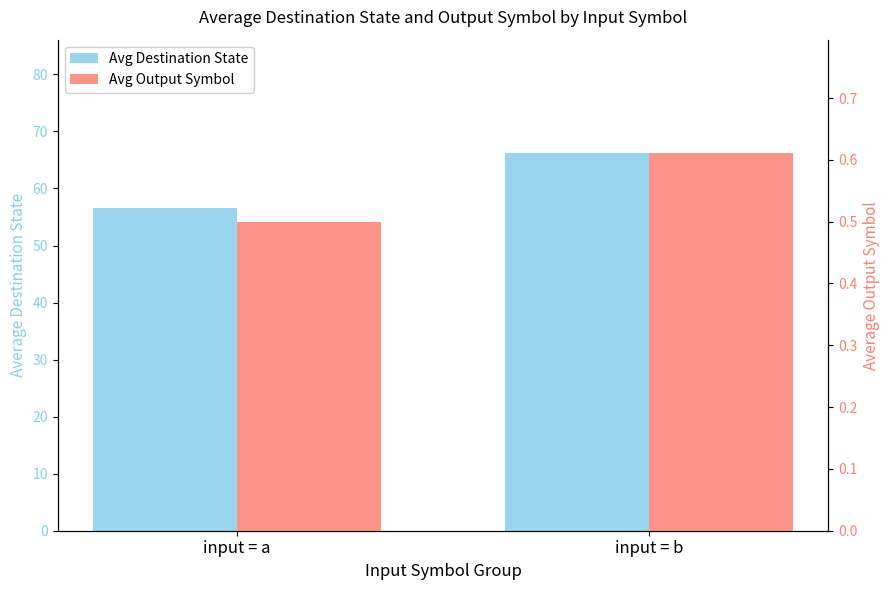

At which category is the sum across all series the highest?

input = b